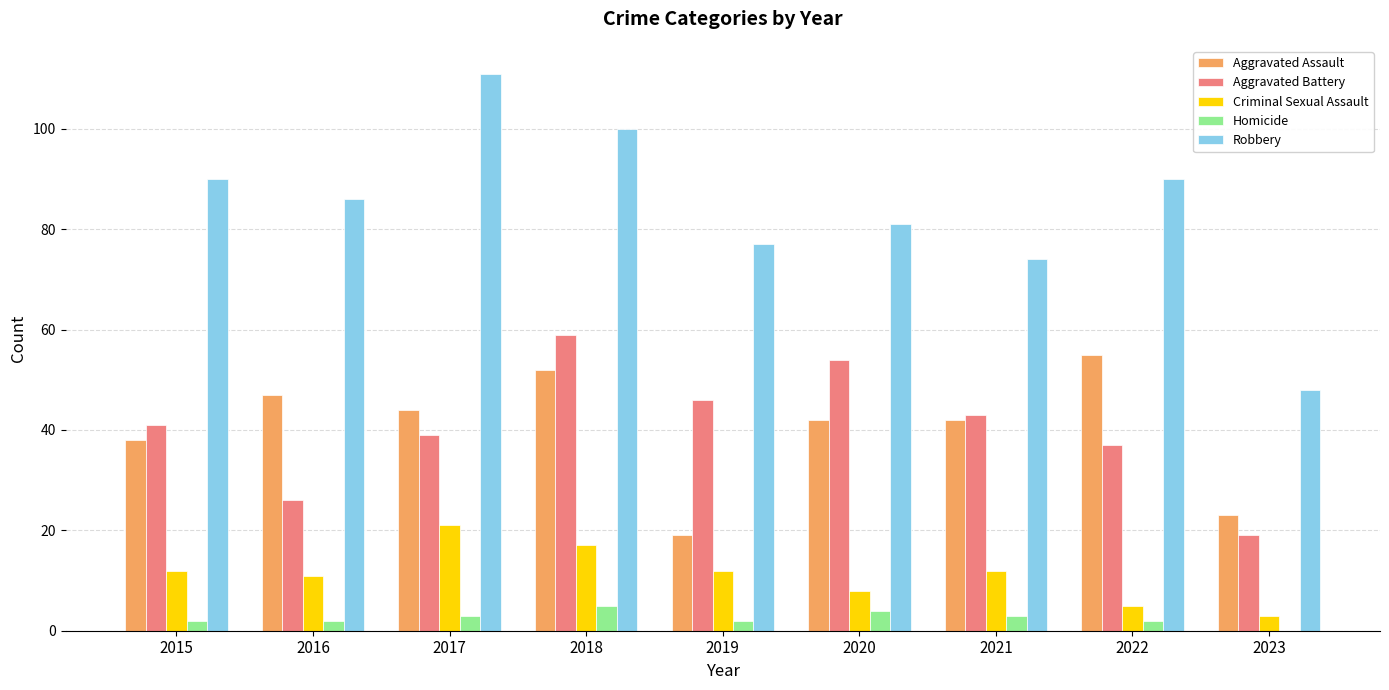

True or false: Homicide has a value of 3 at 2021.

True